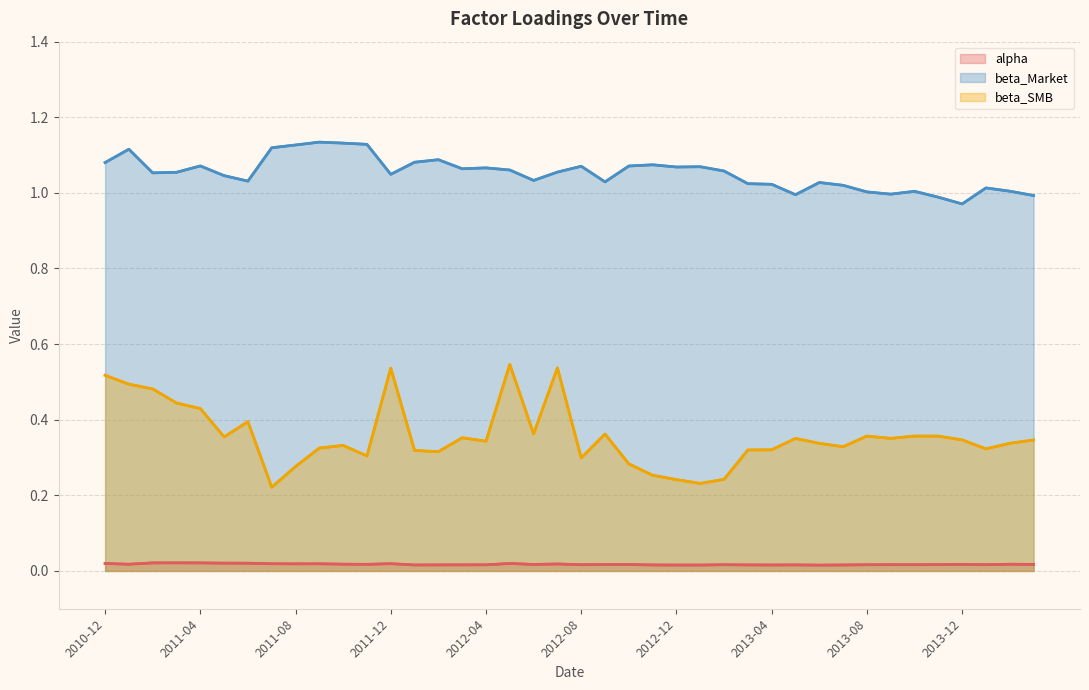

The value of beta_Market at 31 is 1.7. True or false?

False